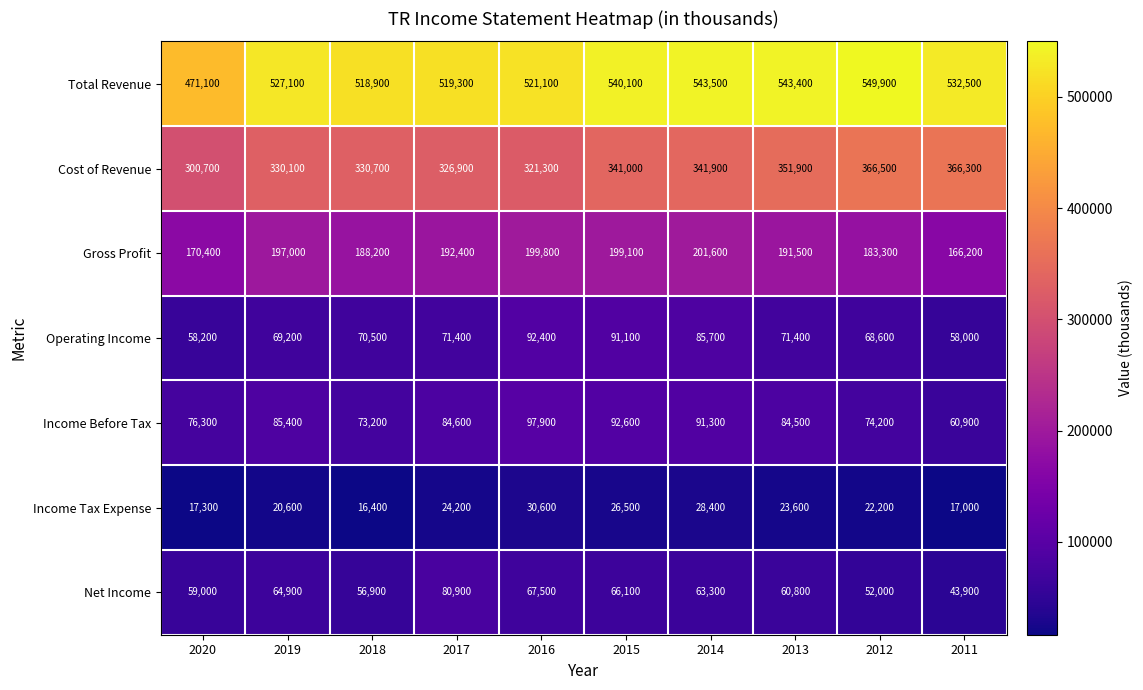

At which category is the sum across all series the highest?

2015